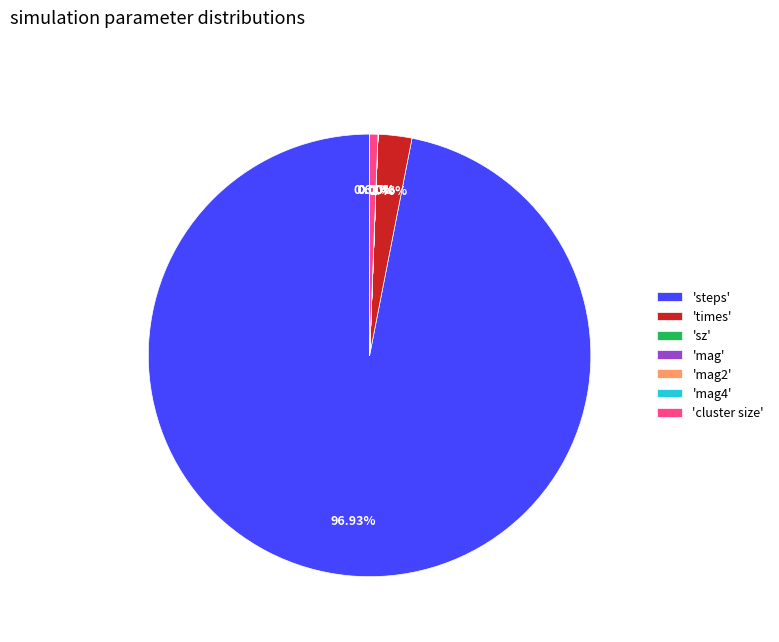

Which slice represents more than half of the pie?

'steps'